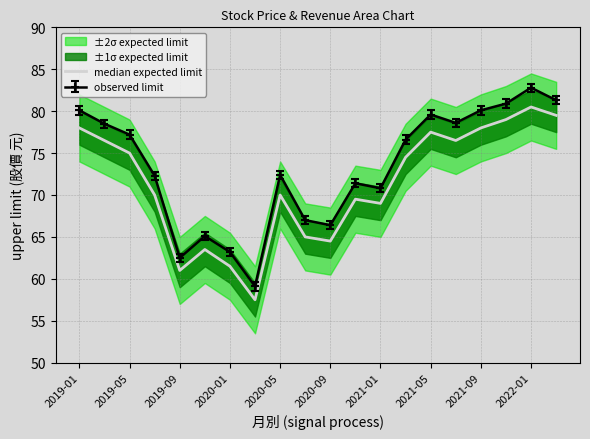

Where does the data first go above 74?

2019-01